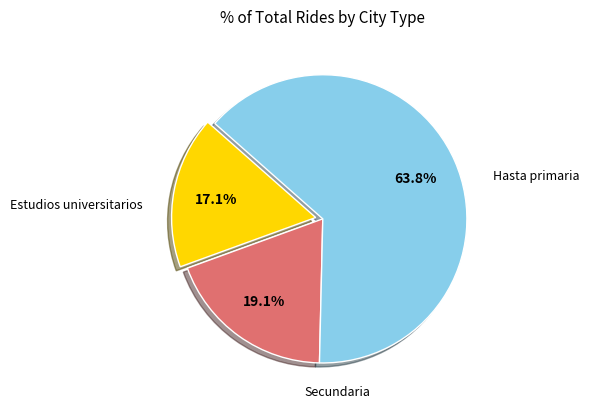

The Secundaria slice represents 64% of the pie. True or false?

True